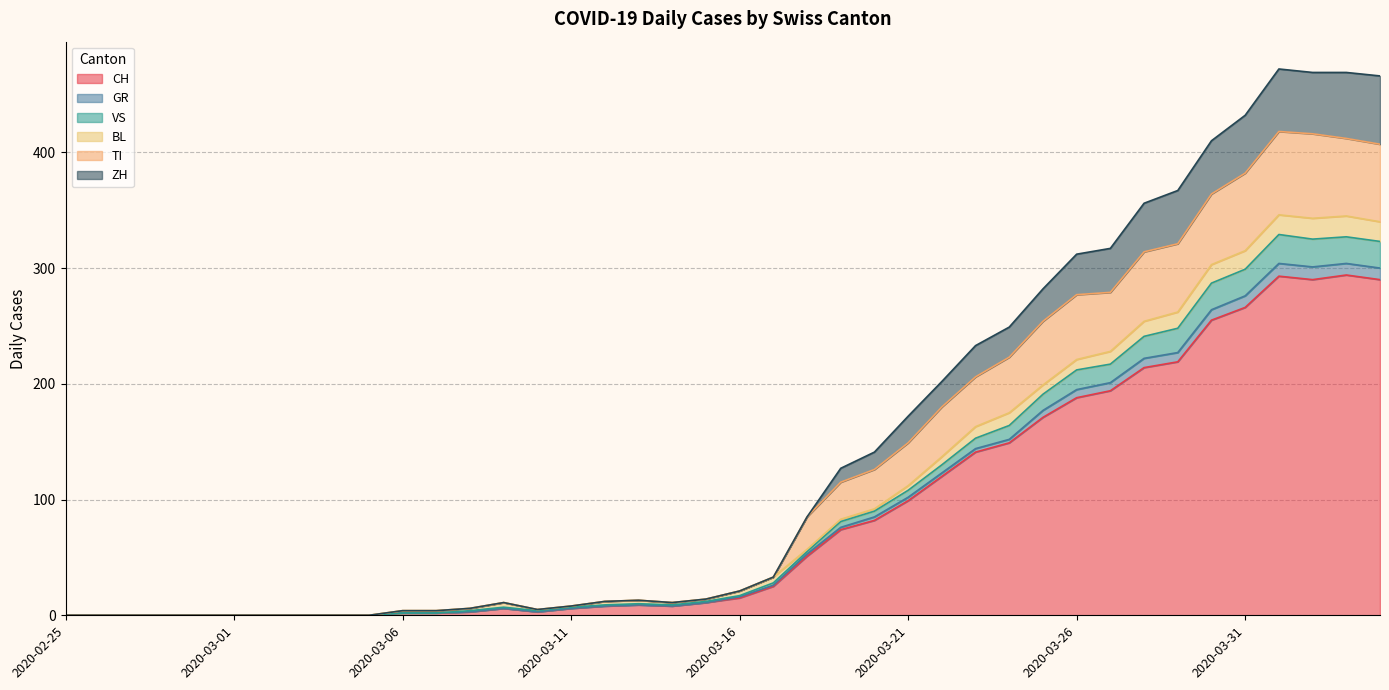

What is the highest value of the CH series?

294